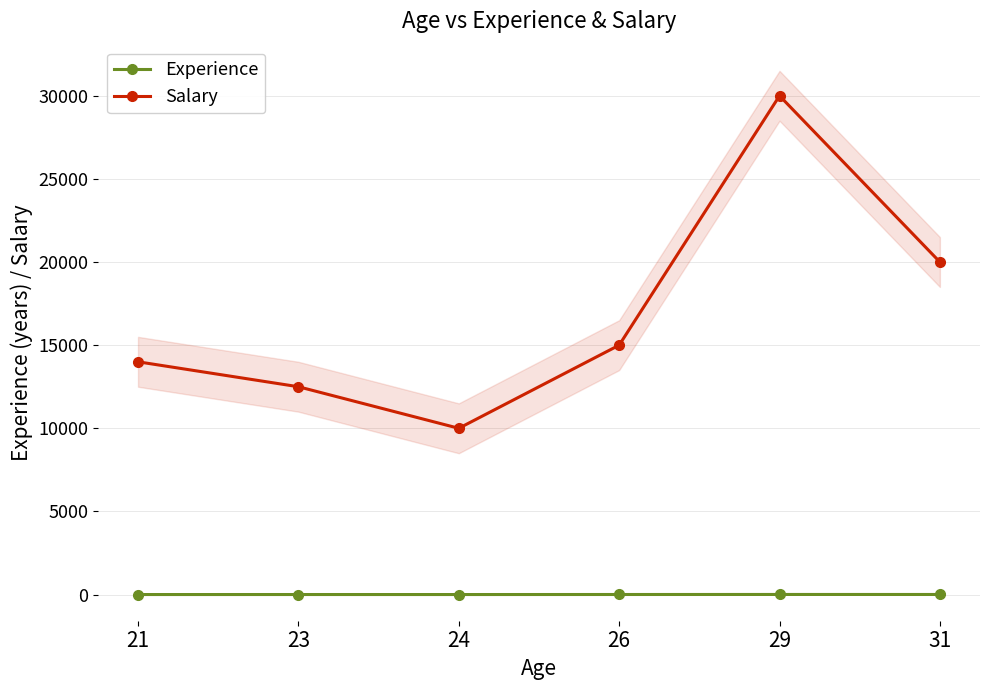

The value of Salary at 21 is 21681.9. True or false?

False